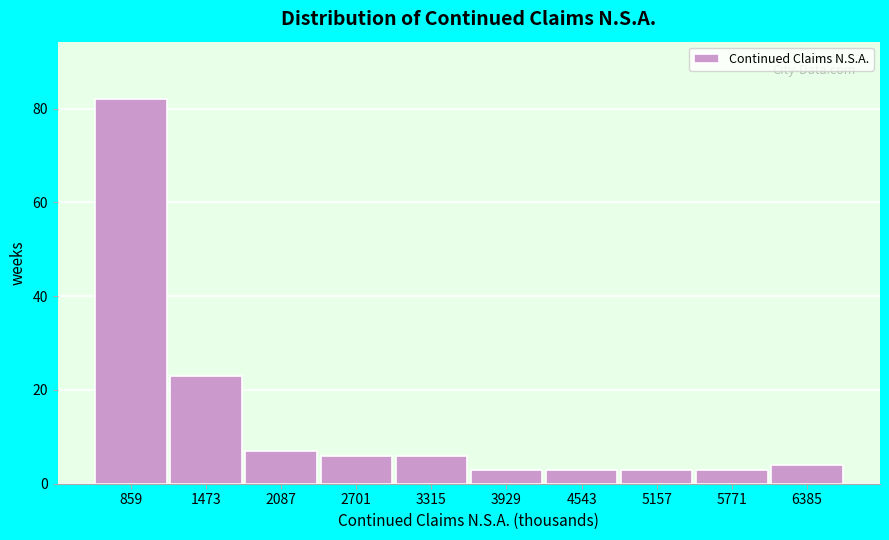

Reading right to left, extract all data points from this chart.

4	3	3	3	3	6	6	7	23	82